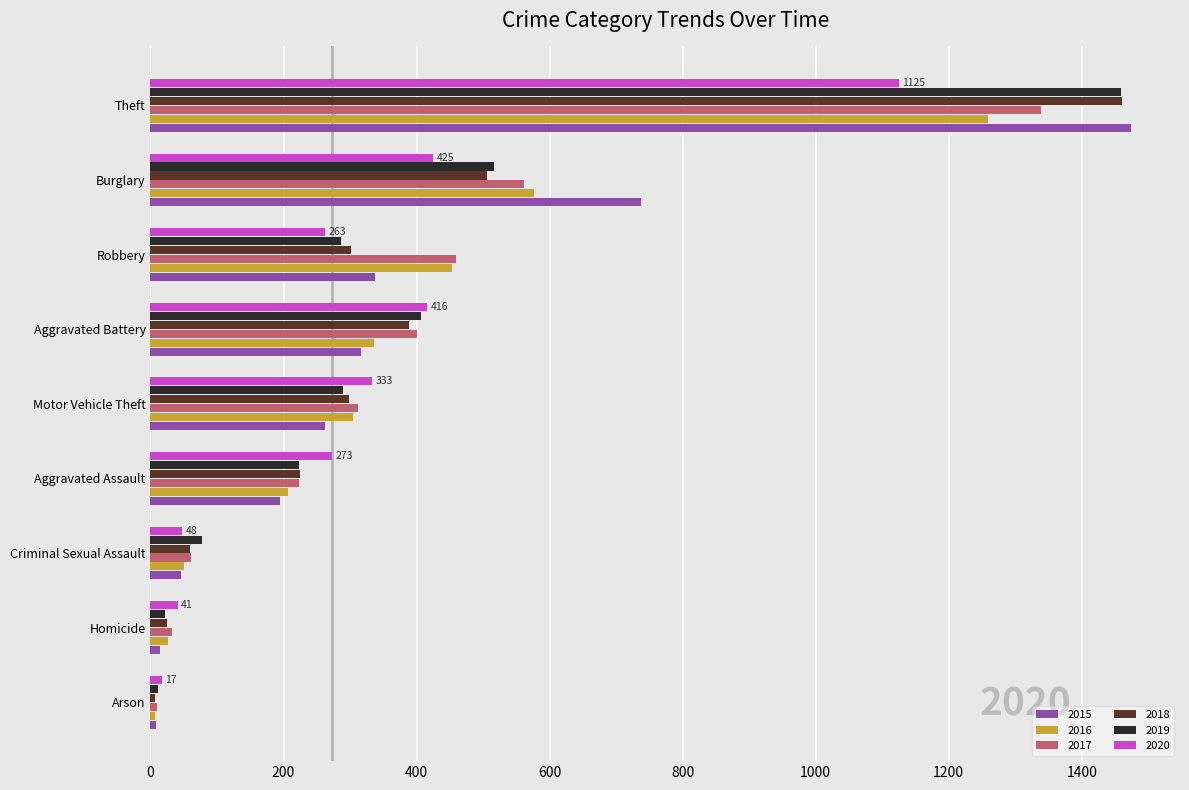

At how many categories does at least one series exceed 123?

6